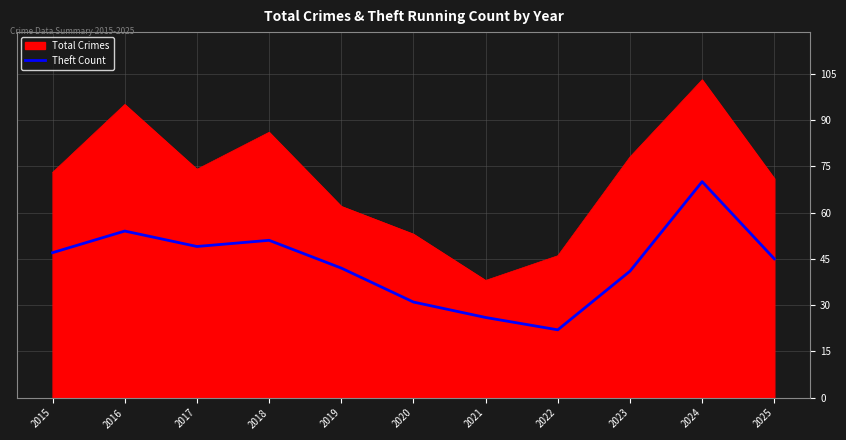

True or false: Total Crimes has a value of 43 at 2019.

False